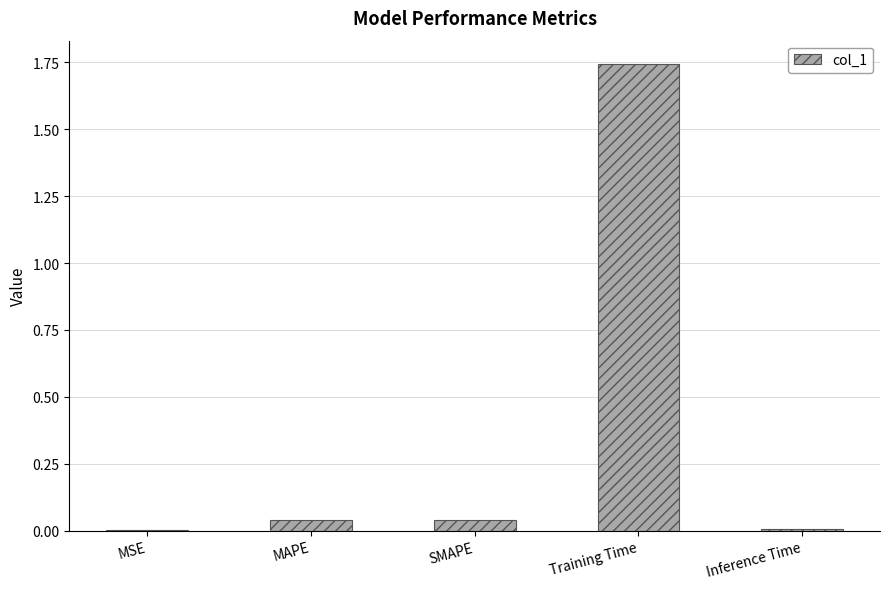

At which category does the chart reach its peak across all series?

Training Time